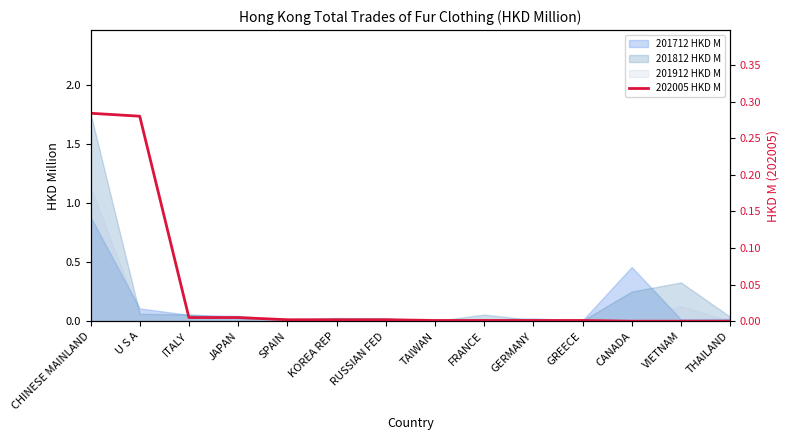

The value at GERMANY is 0.0. True or false?

True